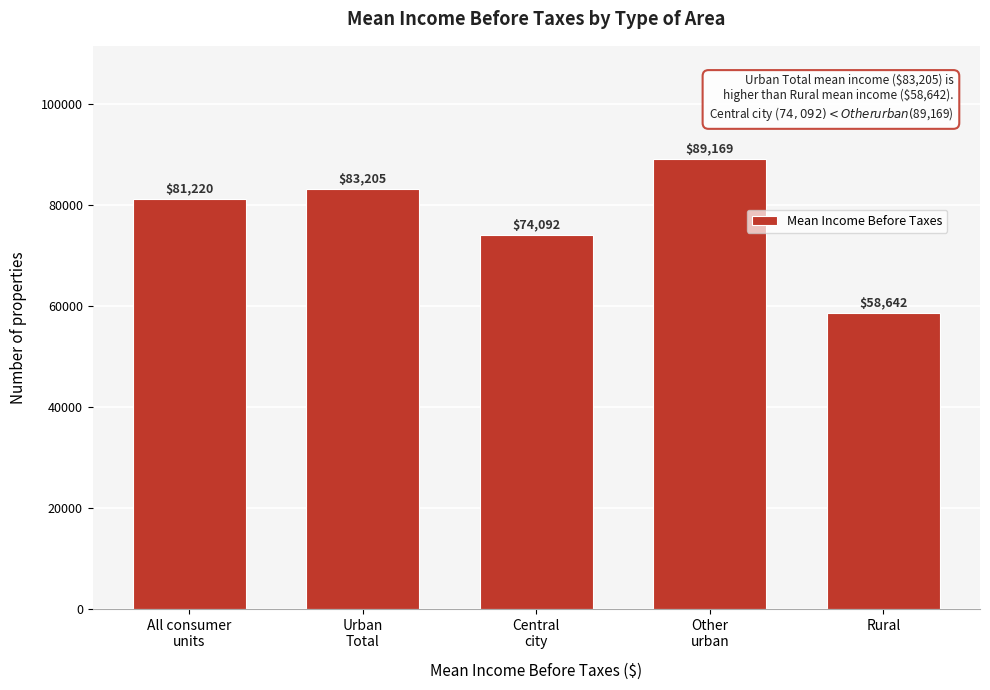

Reading left to right, transcribe all the data shown in this chart.

81220	83205	74092	89169	58642